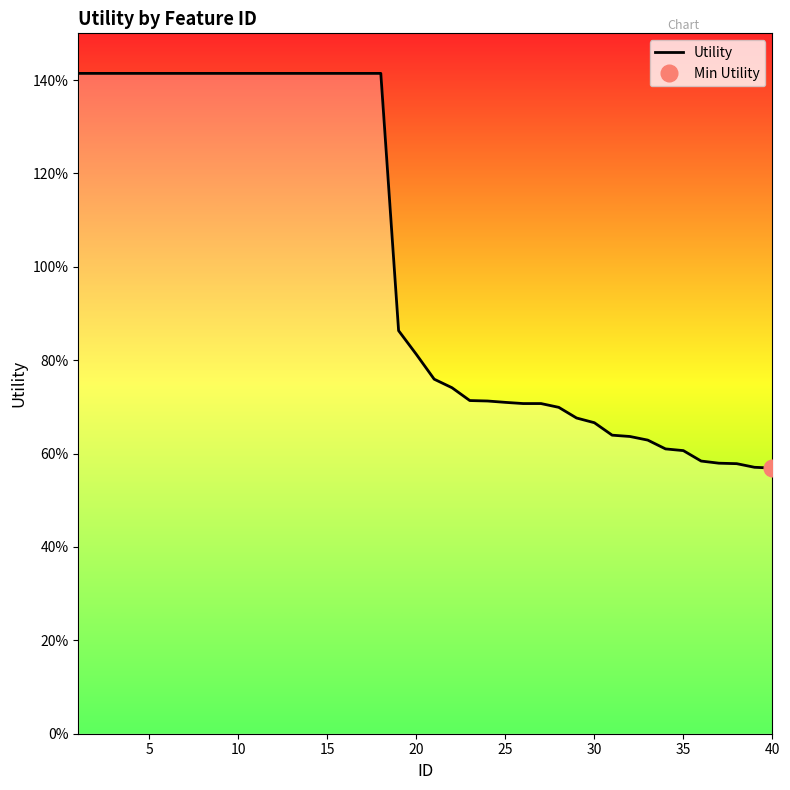

The value at 33 is 0.3. True or false?

False